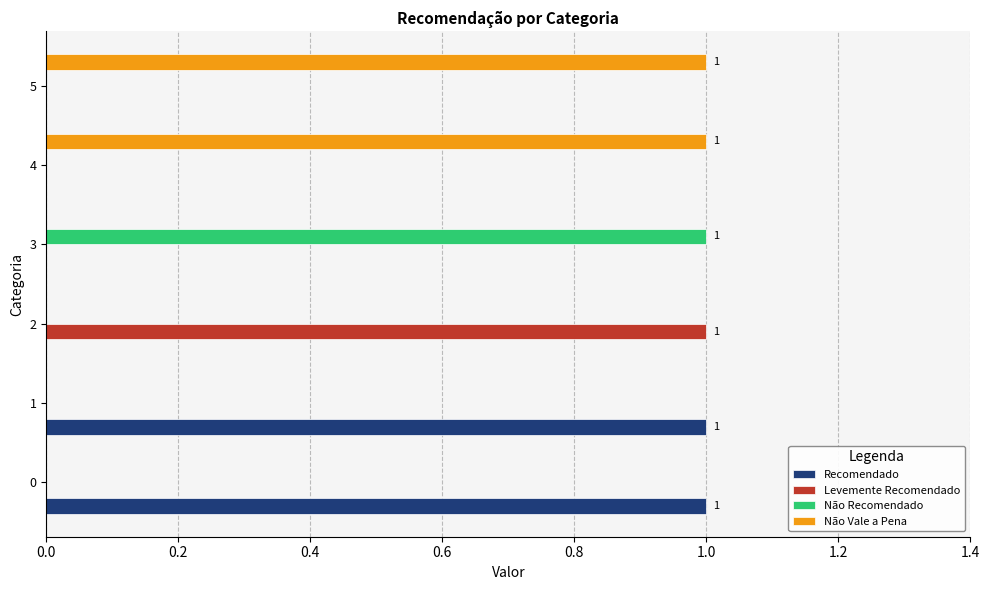

The Não Vale a Pena series shows -1 at 0. True or false?

False